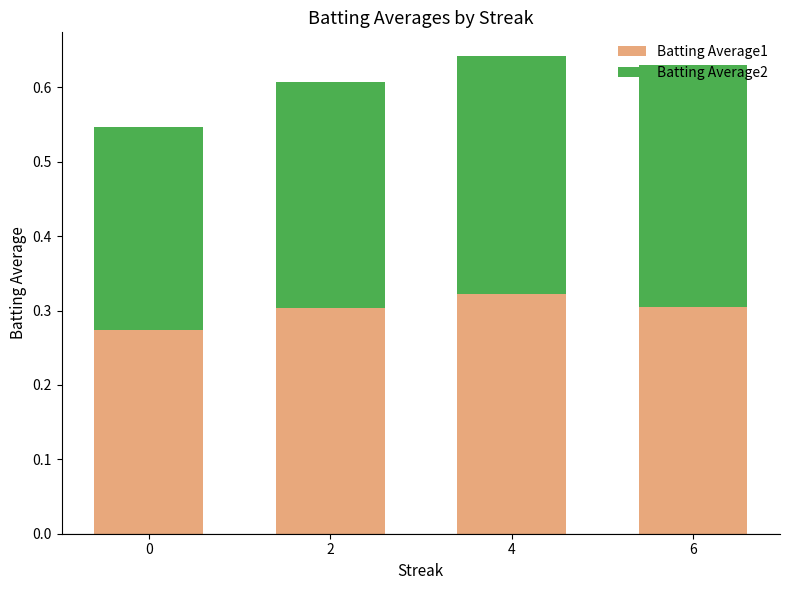

The Batting Average1 series shows 0.3 at 0. True or false?

True